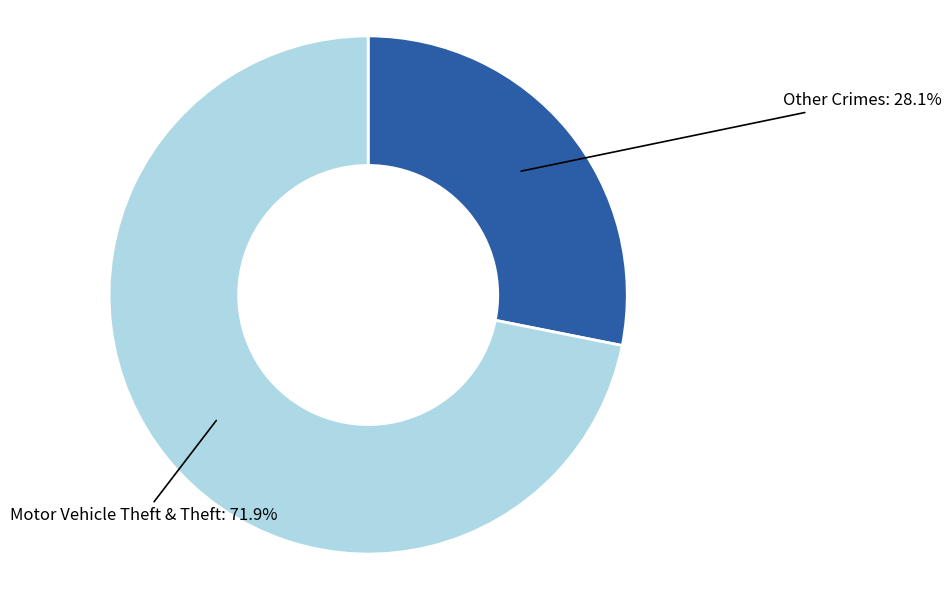

To the nearest percent, what is the difference between the largest and smallest slice percentages?

44%